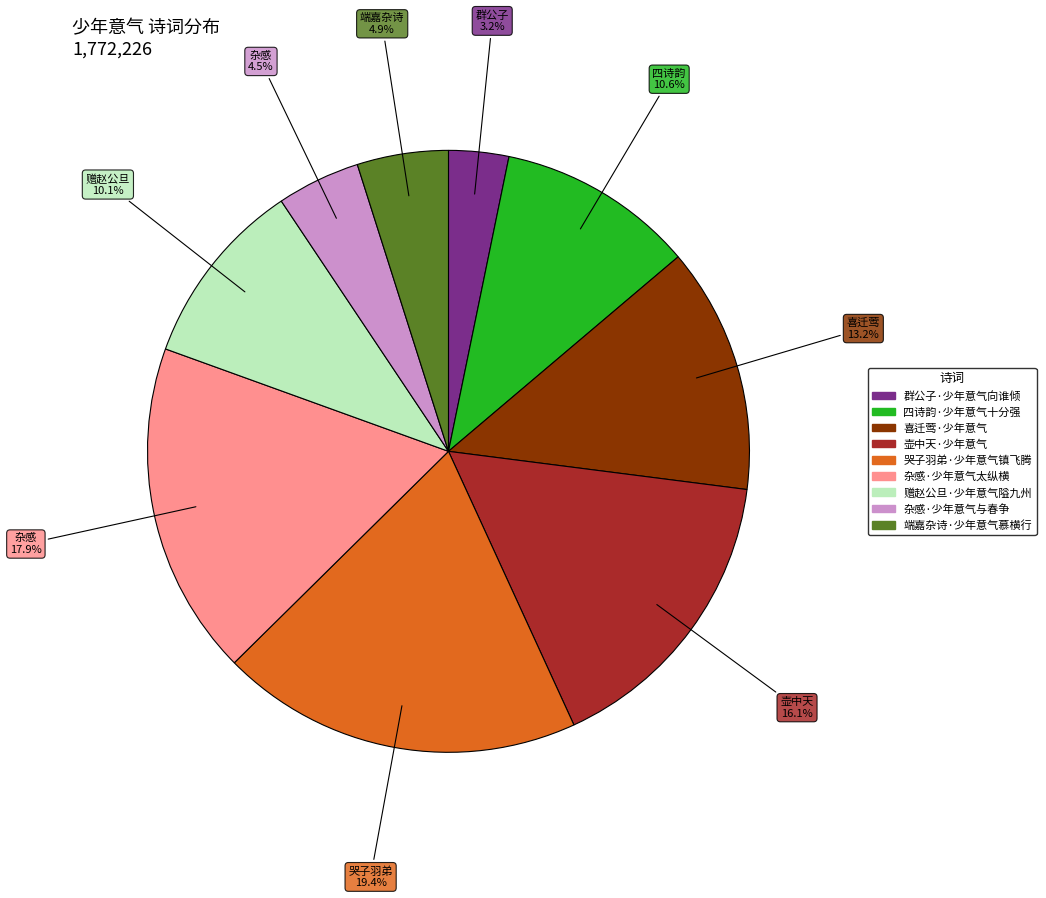

How many segments does this pie chart have?

9